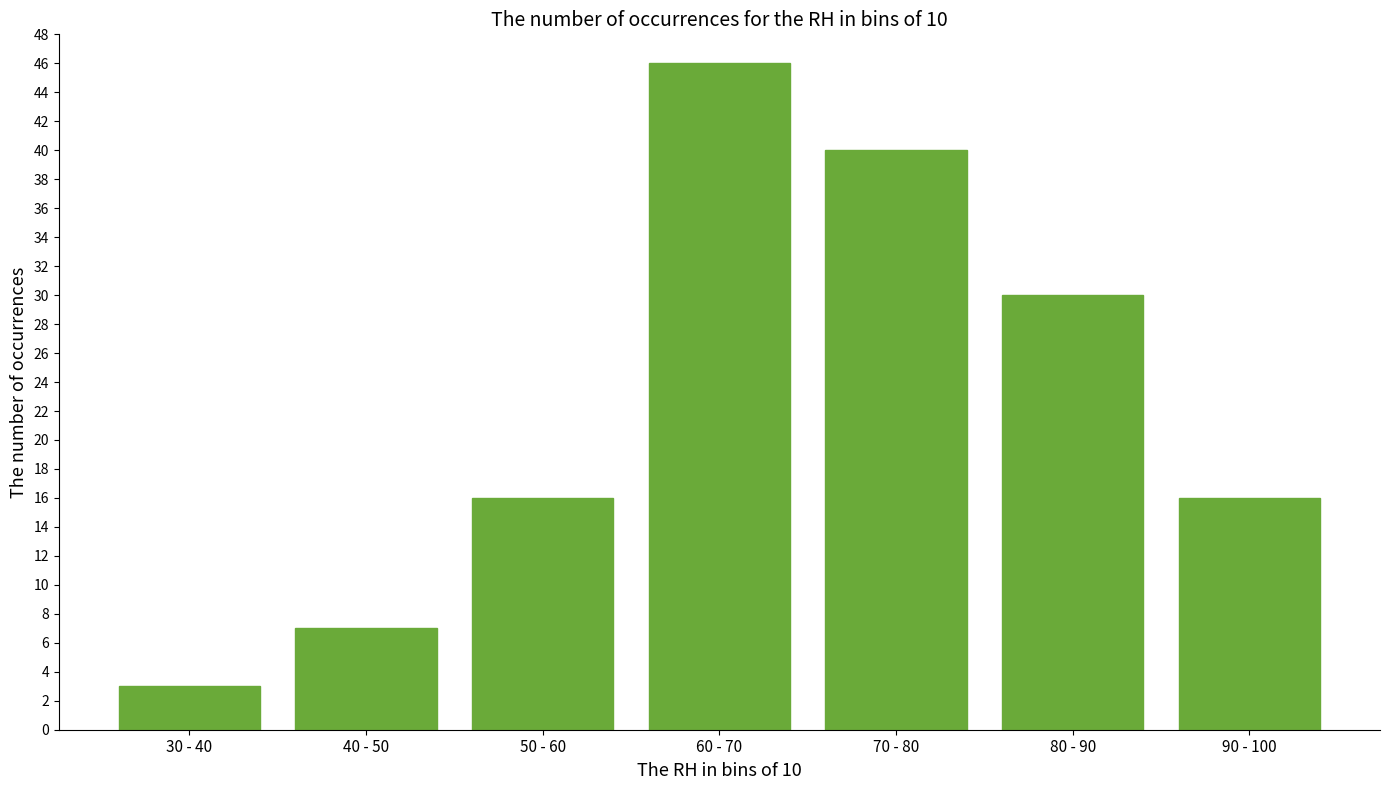

Reading left to right, list all the values displayed in this chart.

30 - 40=3	40 - 50=7	50 - 60=16	60 - 70=46	70 - 80=40	80 - 90=30	90 - 100=16